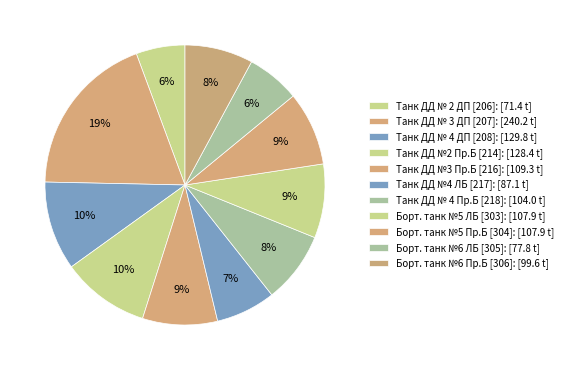

Is it true that Танк ДД №3 Пр.Б [216] is 19% of the pie?

False